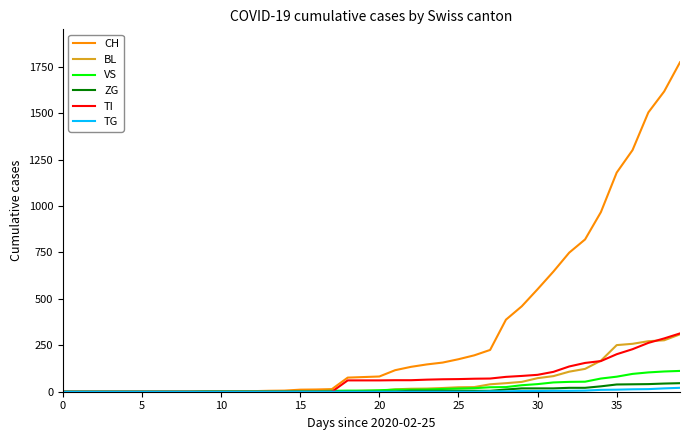

Which series has the widest spread of values?

CH